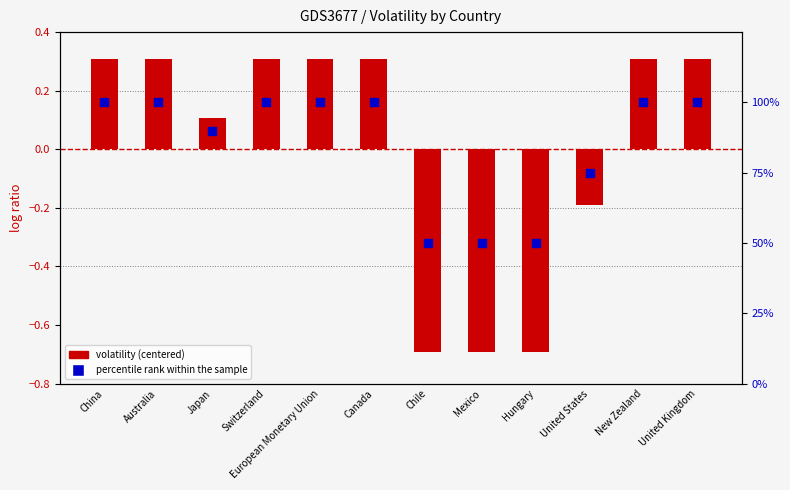

Which series contains the highest Y value?

percentile rank within the sample